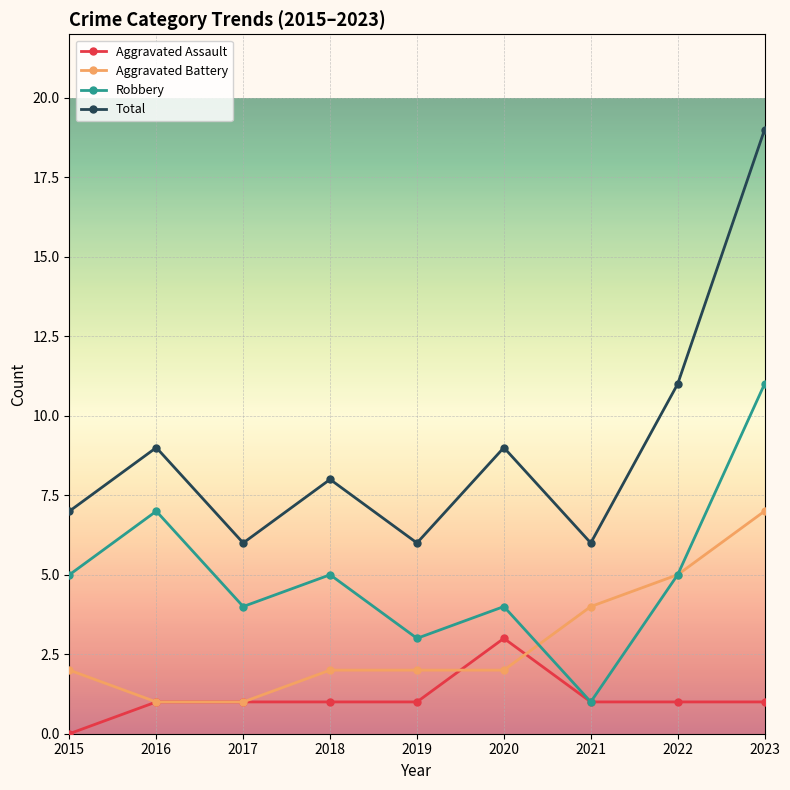

What is the sum of all Total values?

81